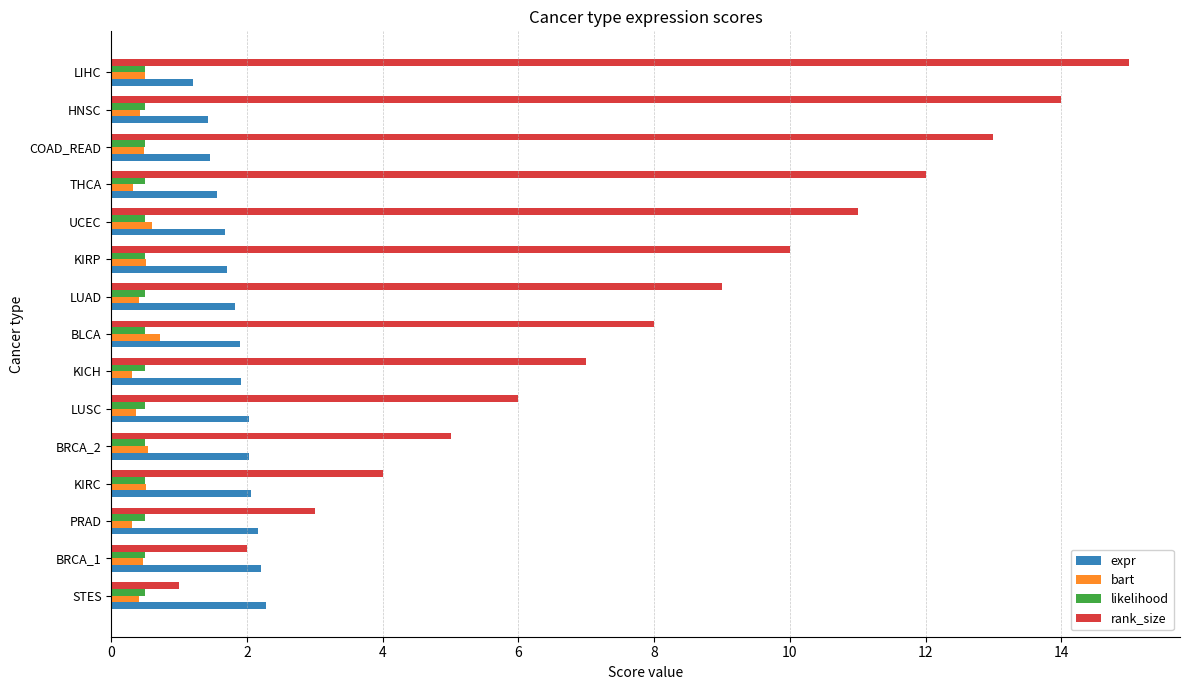

The likelihood series shows 0.5 at BLCA. True or false?

True